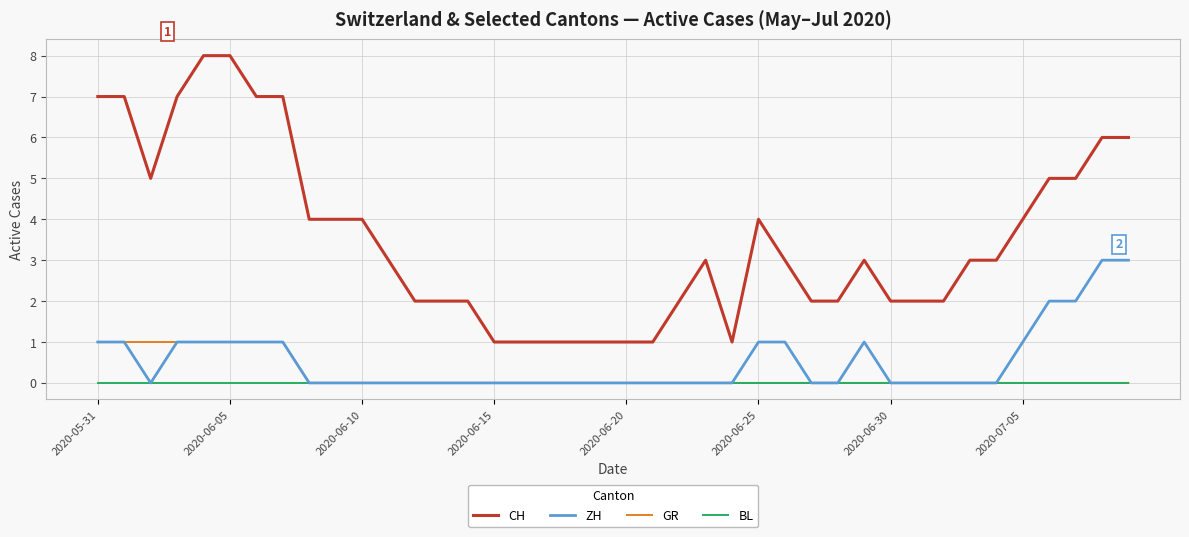

Which series has the widest spread of values?

CH